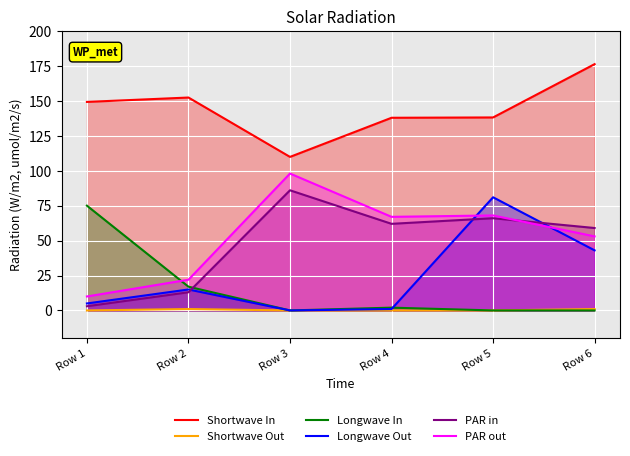

True or false: Longwave In has a value of 33.4 at Row 6.

False